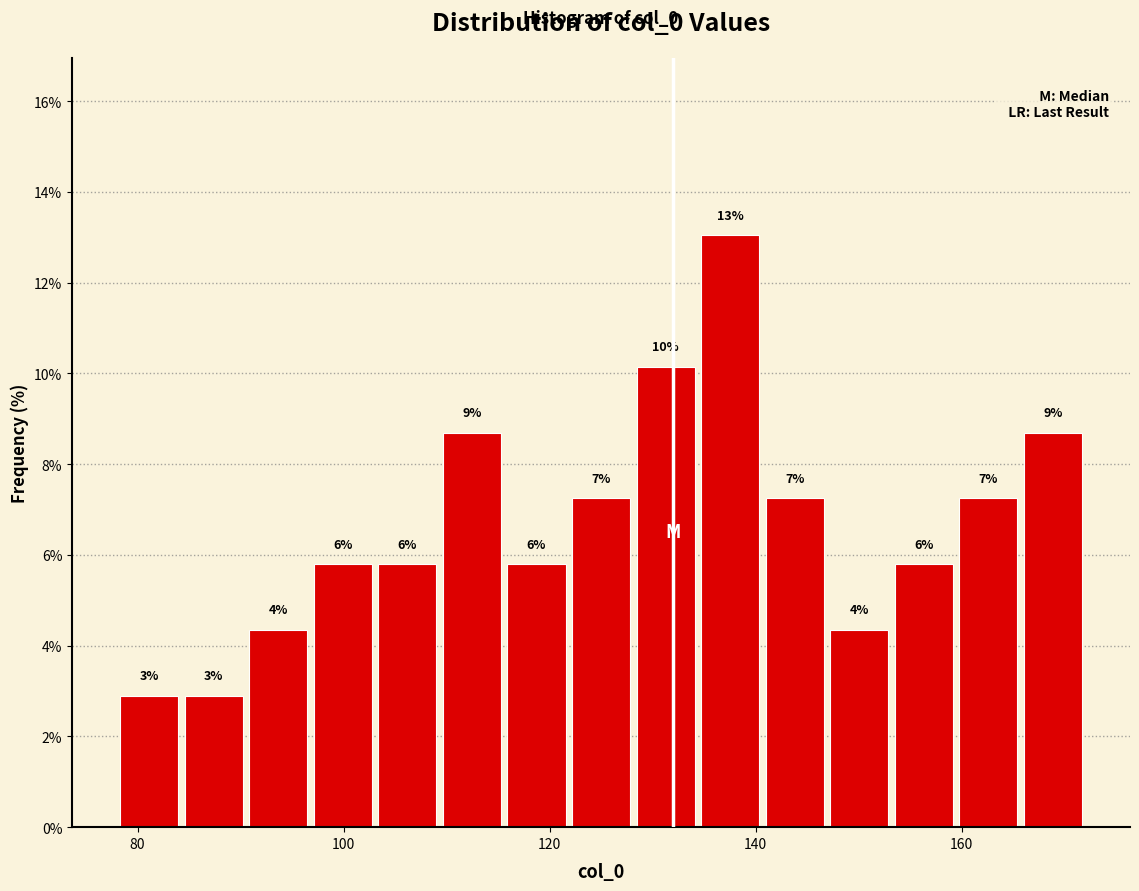

Read against the x-axis, roughly where is the centre of the tallest bar?

138